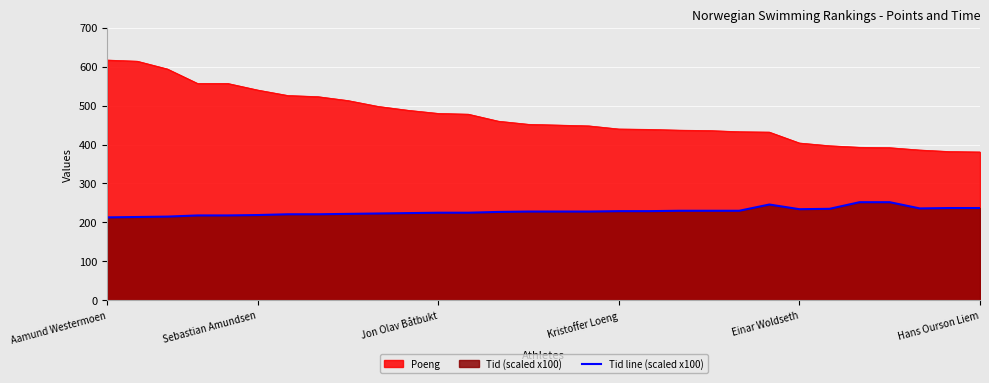

What is the ratio of the value at 20 to the value at 22?

0.9